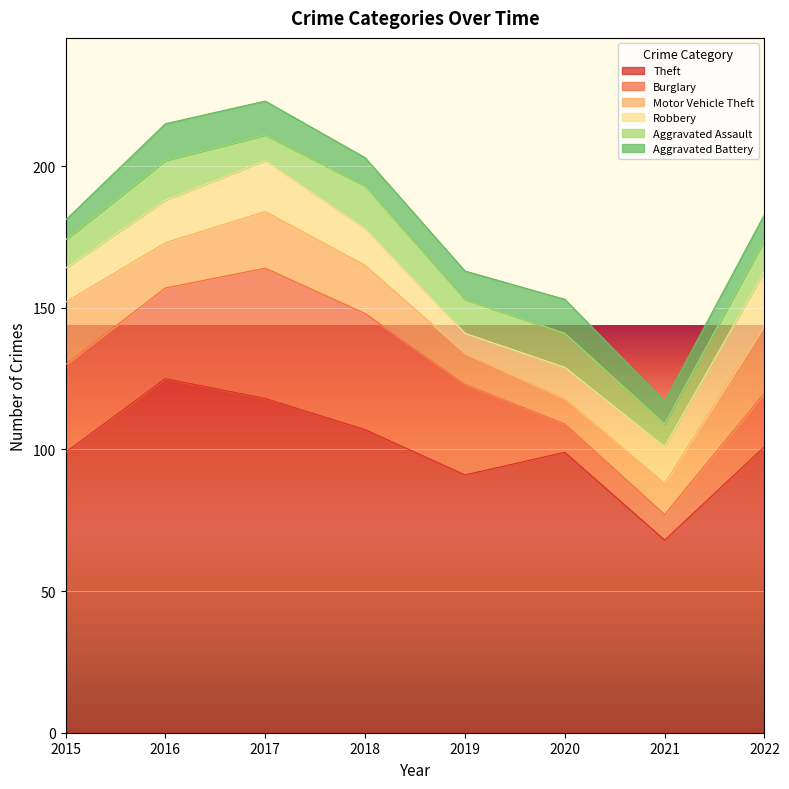

What is the total value across all series at 2022?

183